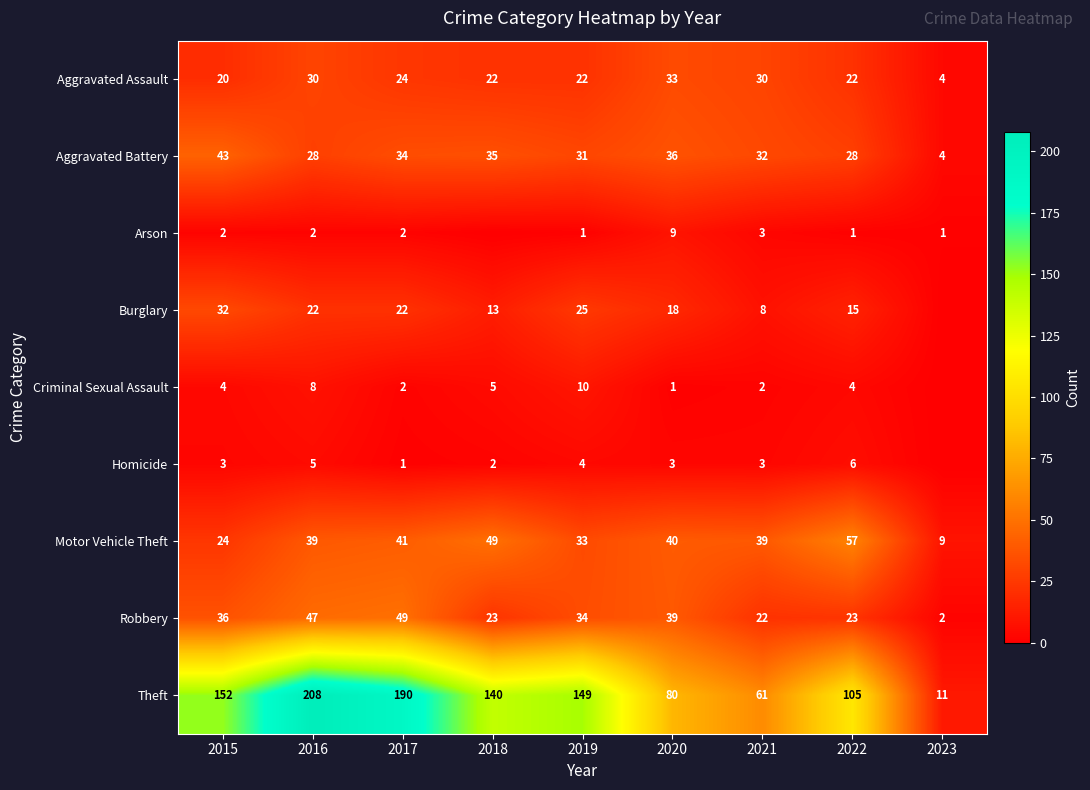

What is the greatest value displayed?

208